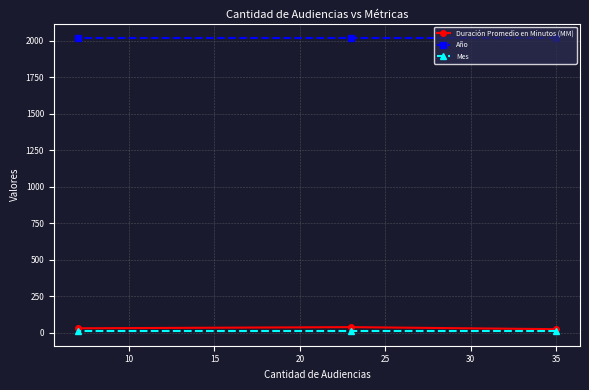

Is it true that Duración Promedio en Minutos (MM) equals 25 at 5?

True